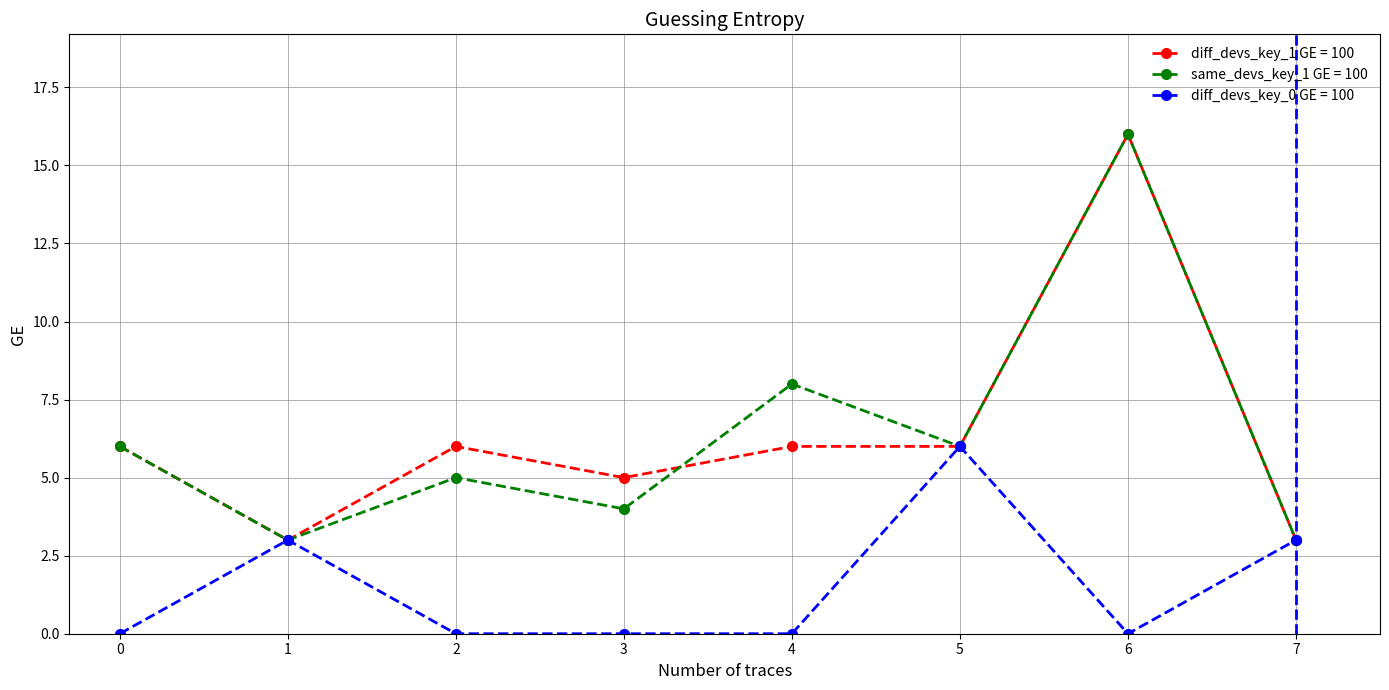

Rank the series at 4 from highest to lowest value.

same_devs_key_1 GE = 100, diff_devs_key_1 GE = 100, diff_devs_key_0 GE = 100